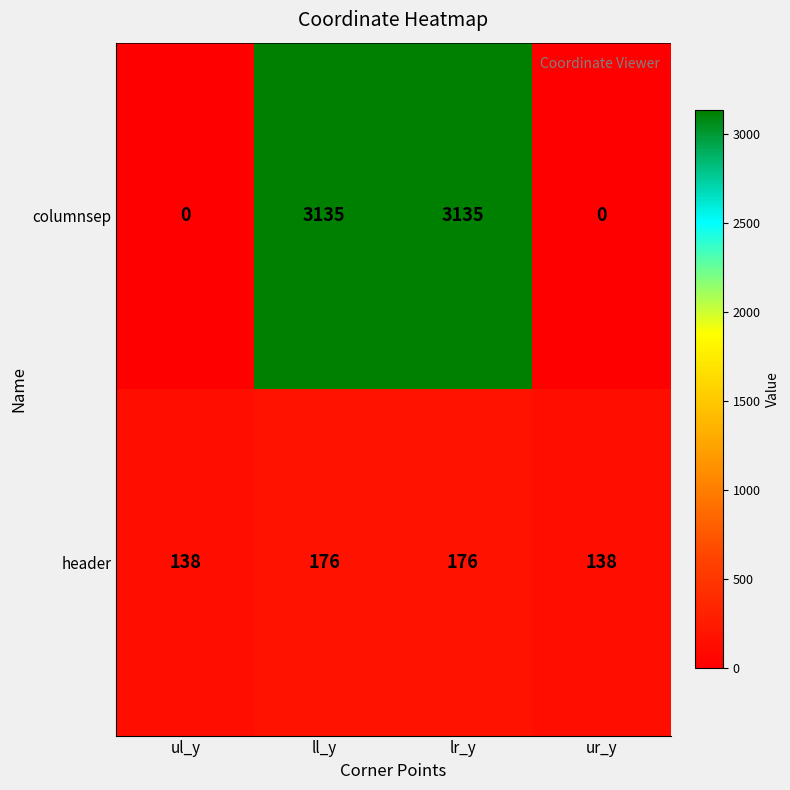

What is the difference between the second highest and second lowest values in the columnsep series?

3135